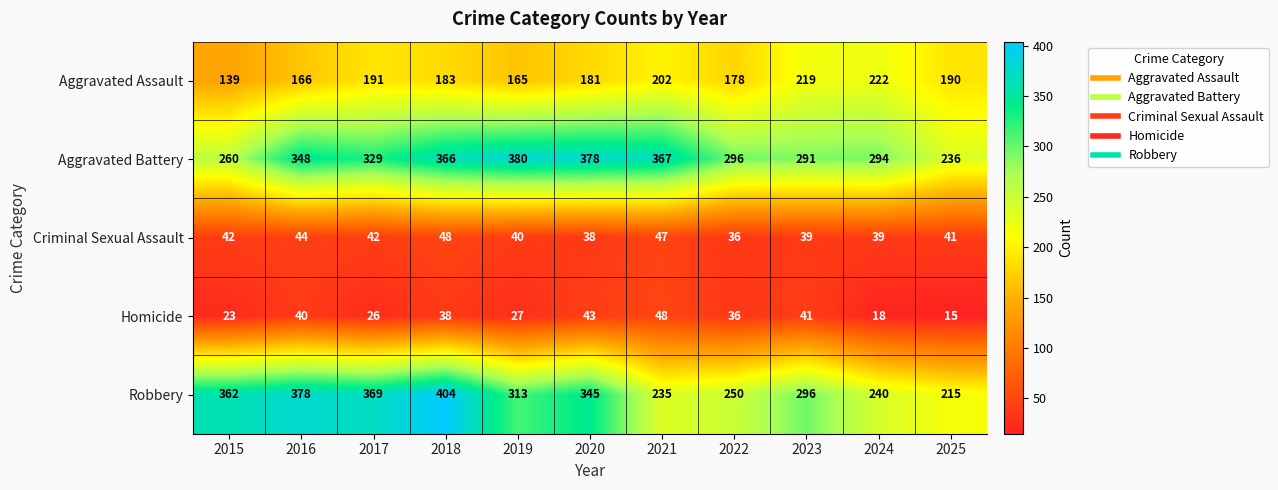

Is it true that Robbery equals 434 at 2022?

False